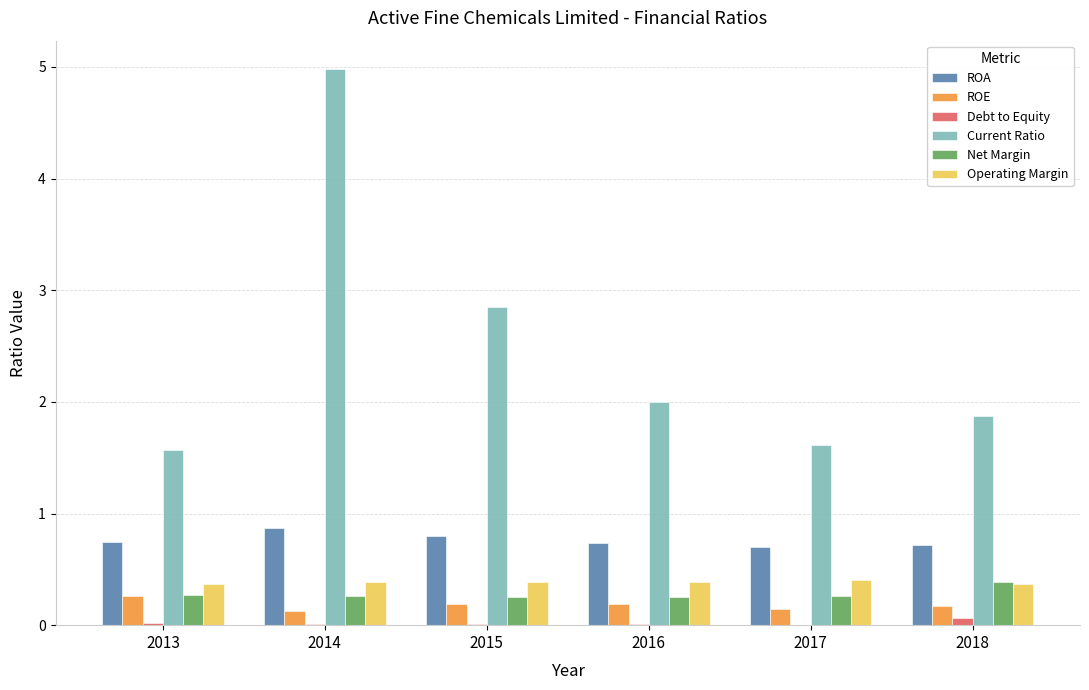

At which category does the chart reach its peak across all series?

2014